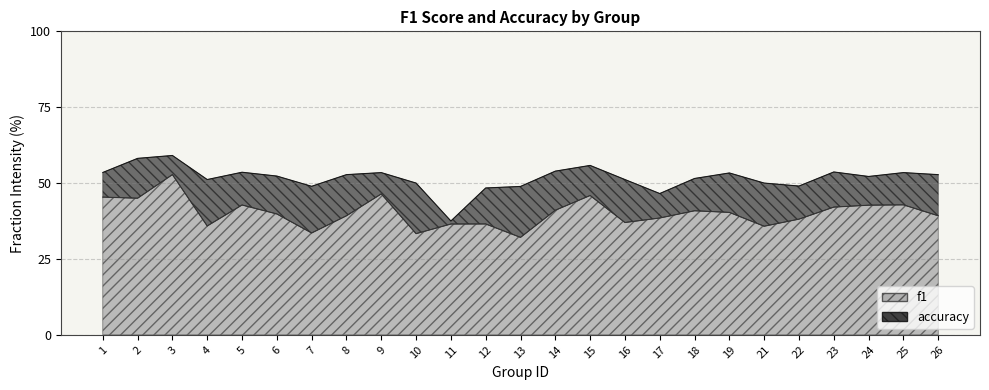

True or false: accuracy has a value of 0.5 at 5.

True